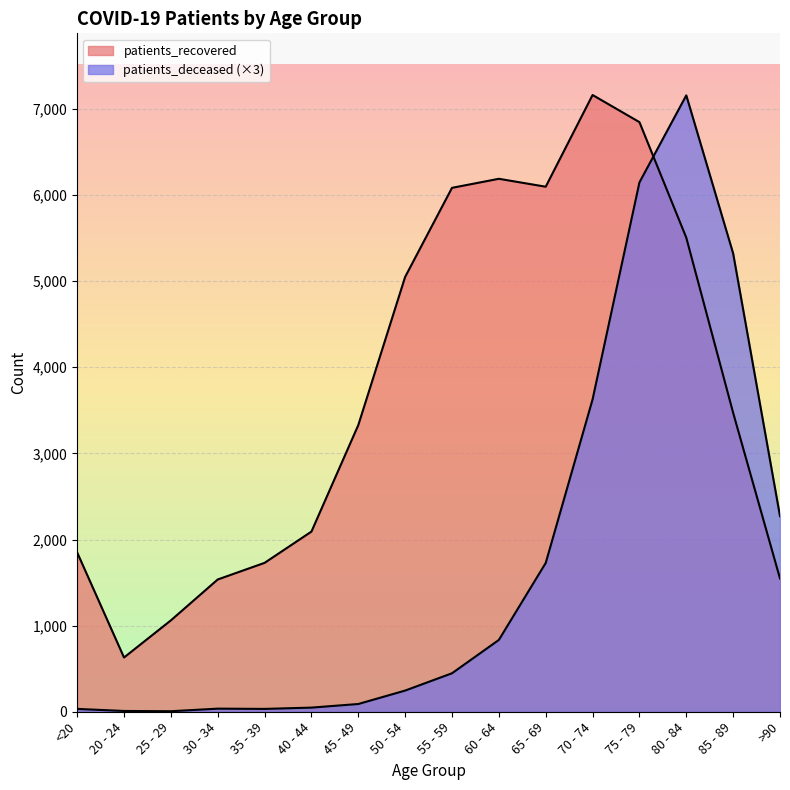

True or false: patients_recovered and patients_deceased cross at least once.

True